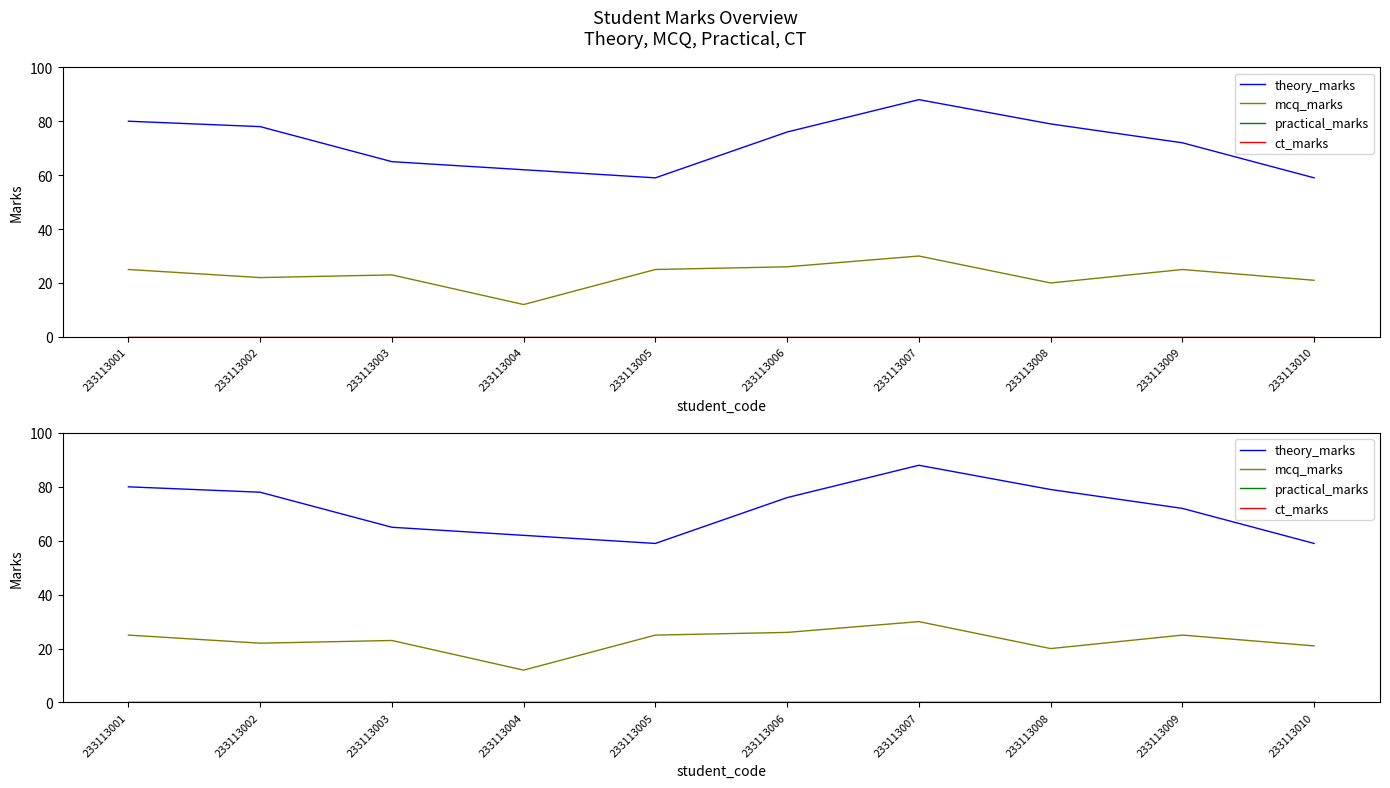

What is the total value across all series at 233113004?

74